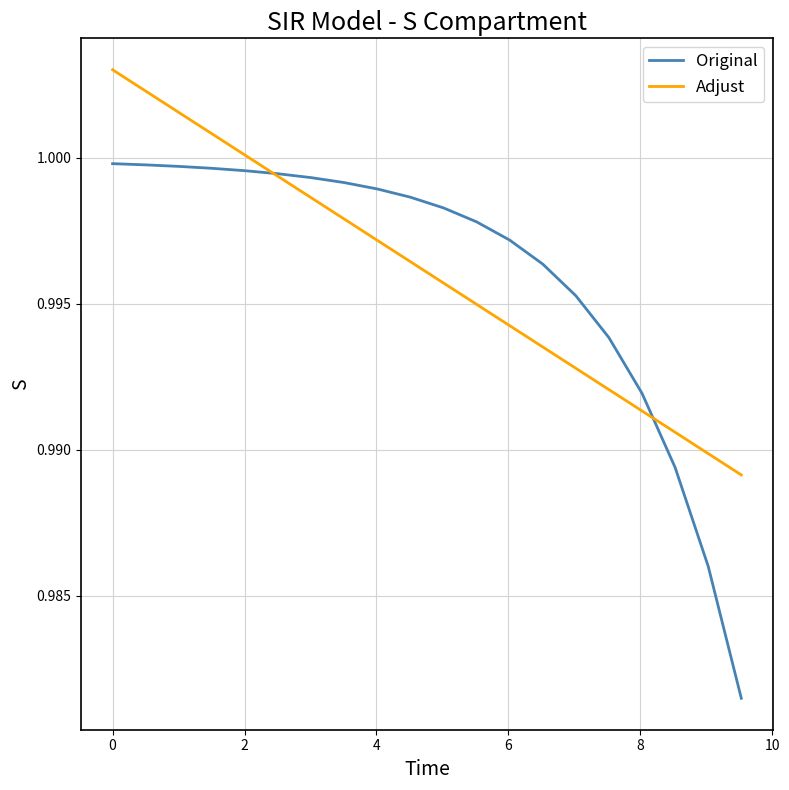

Which series has the largest range (max minus min)?

Original